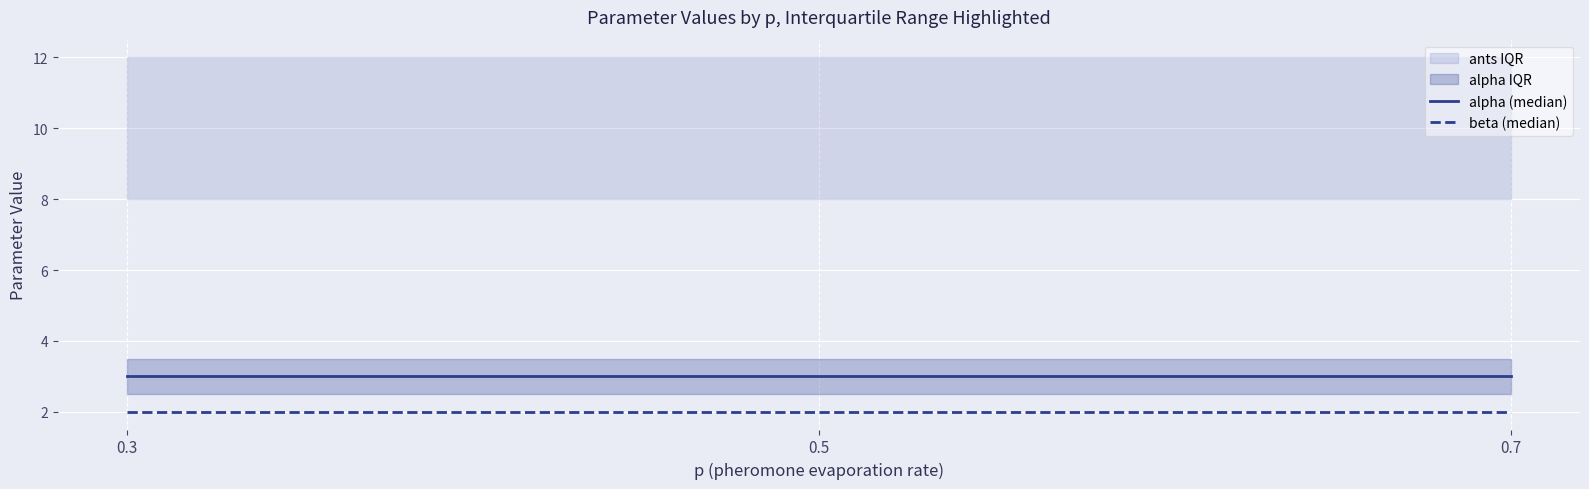

Which label corresponds to the largest value in the chart?

0.3